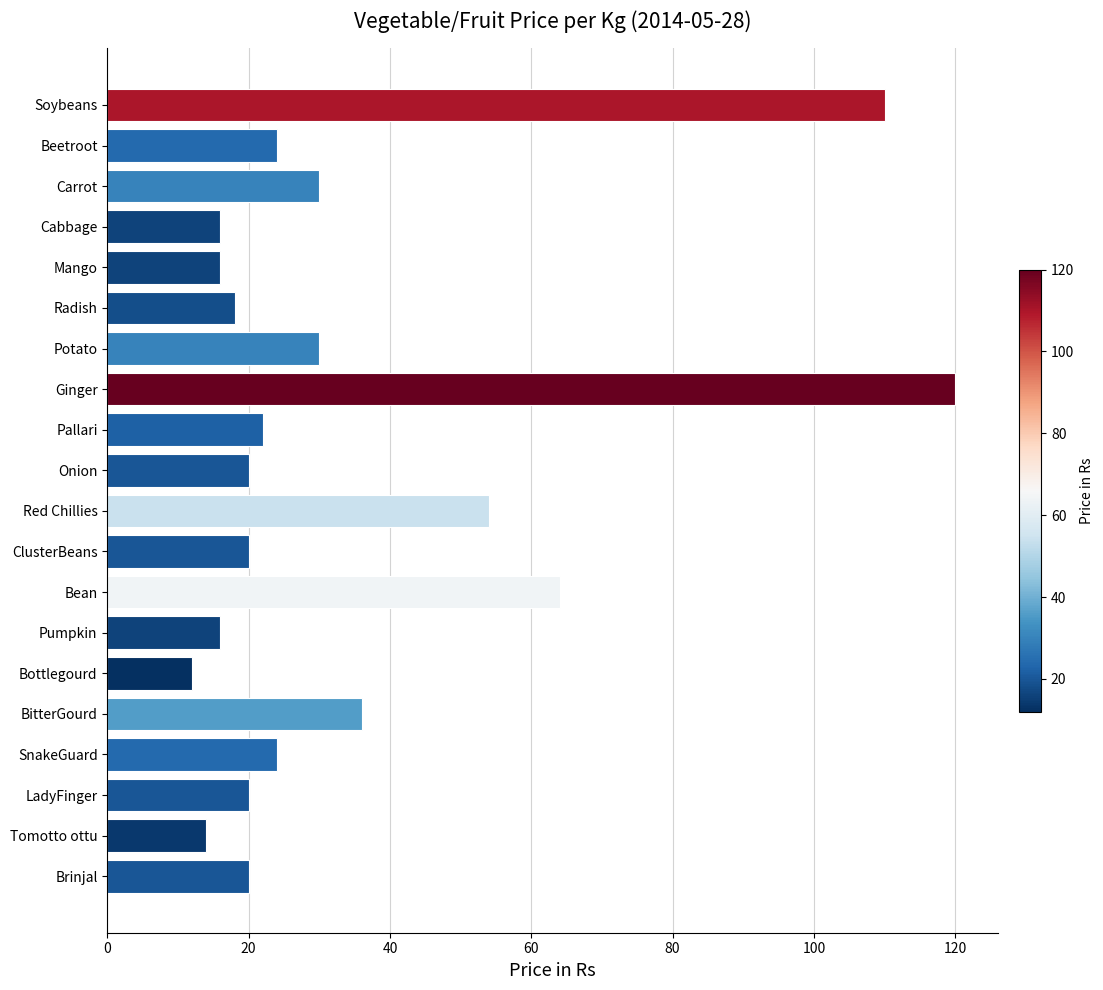

Does the chart contain stacked bars?

No